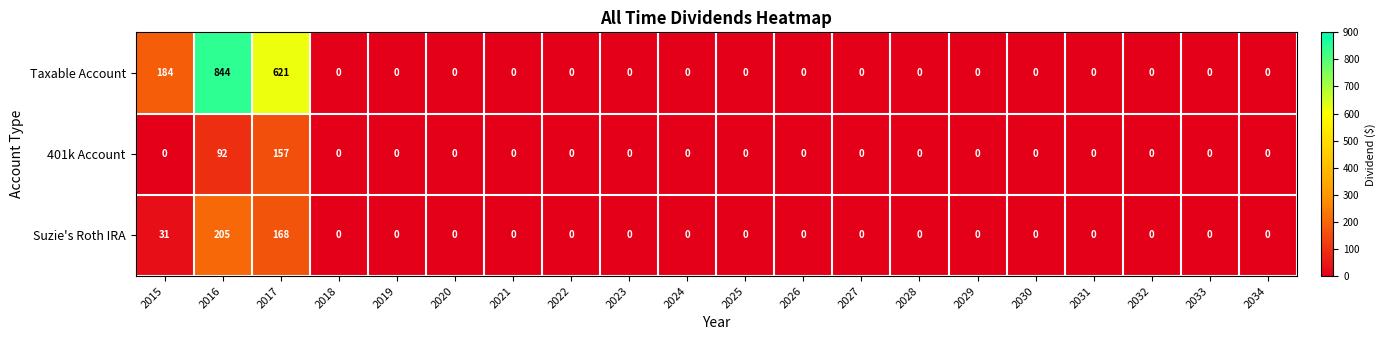

List the series in order of their peak value, highest first.

Taxable Account, Suzie's Roth IRA, 401k Account